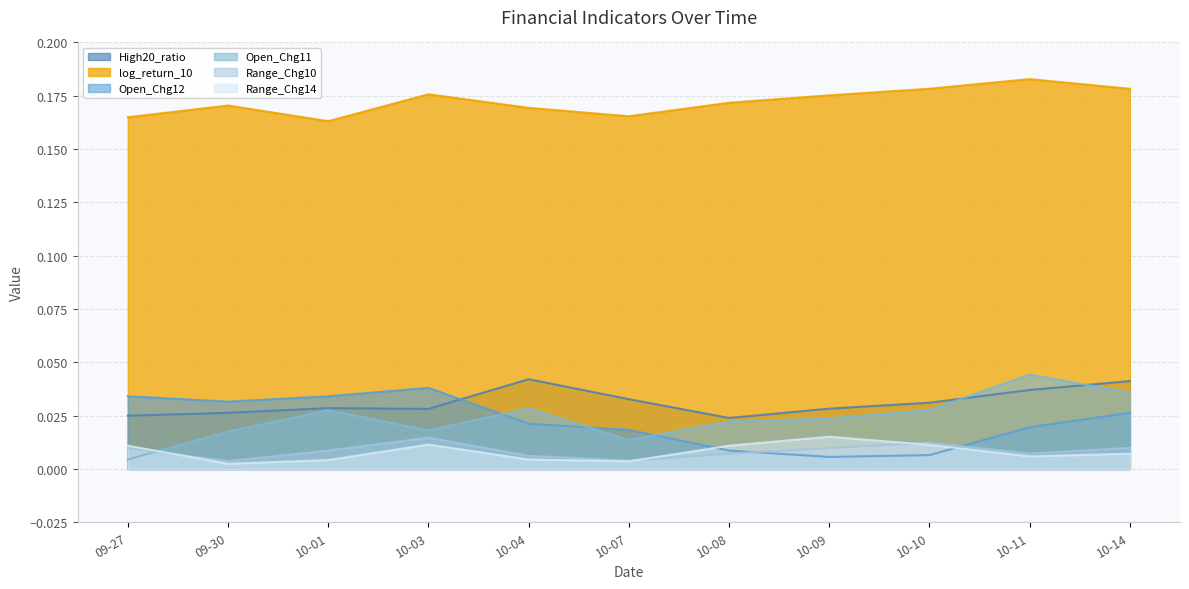

Where is log_return_10 nearest to the value 0?

10-01